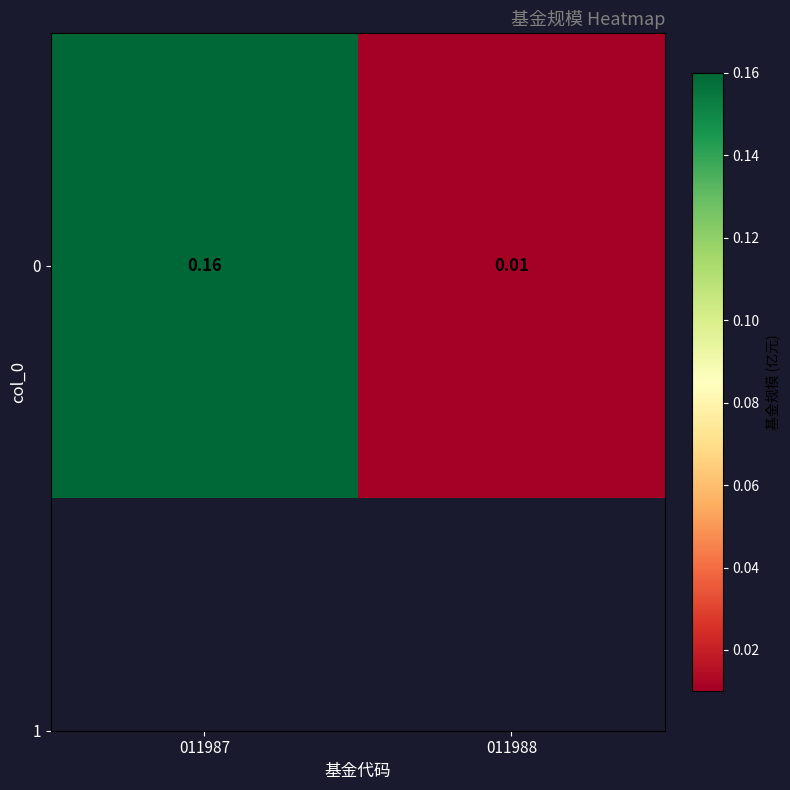

What is the sum of the values at 011988 and 011987?

0.2